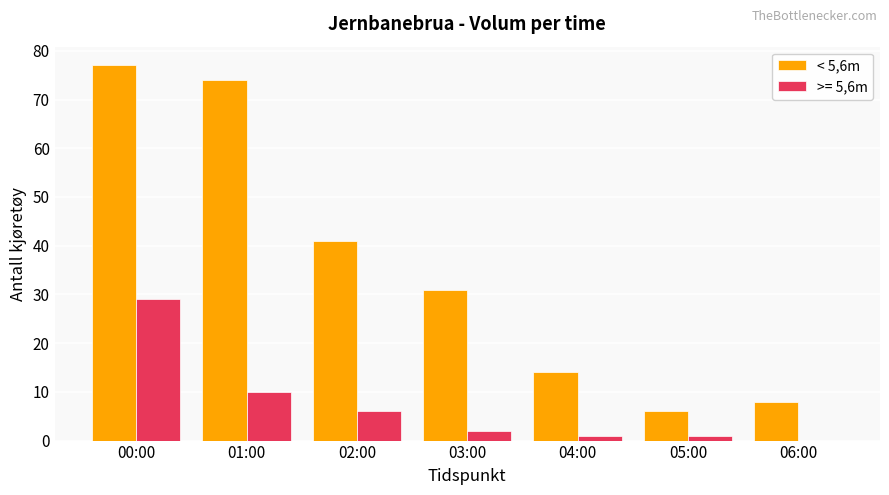

Which category has the highest value across all series?

00:00